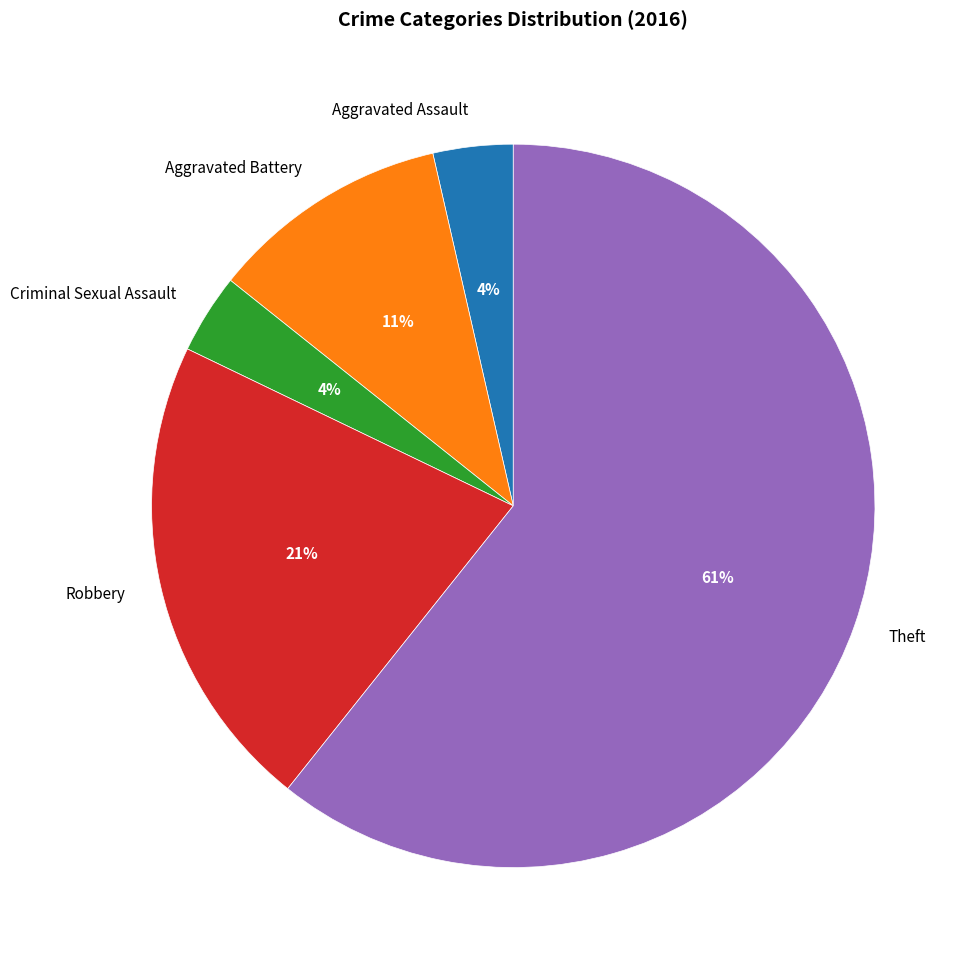

Combined, do Aggravated Assault and Robbery account for over 50%?

No